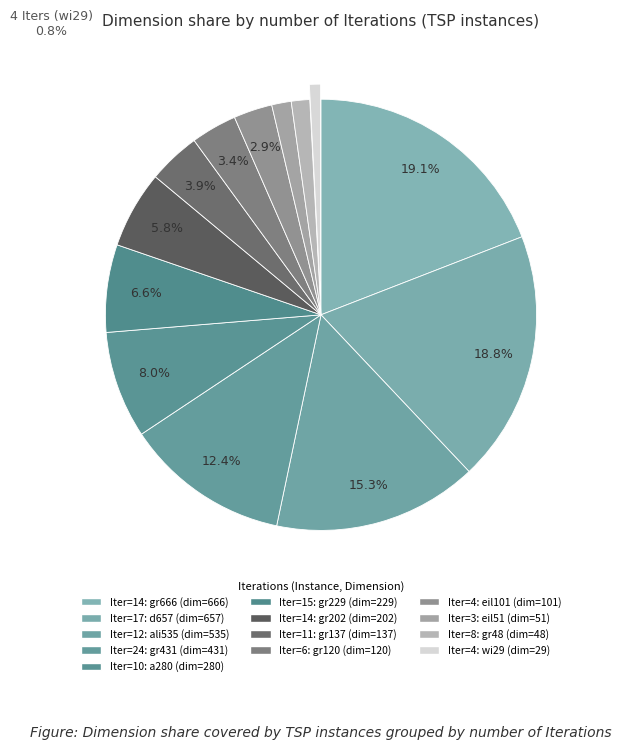

How many segments does this pie chart have?

13